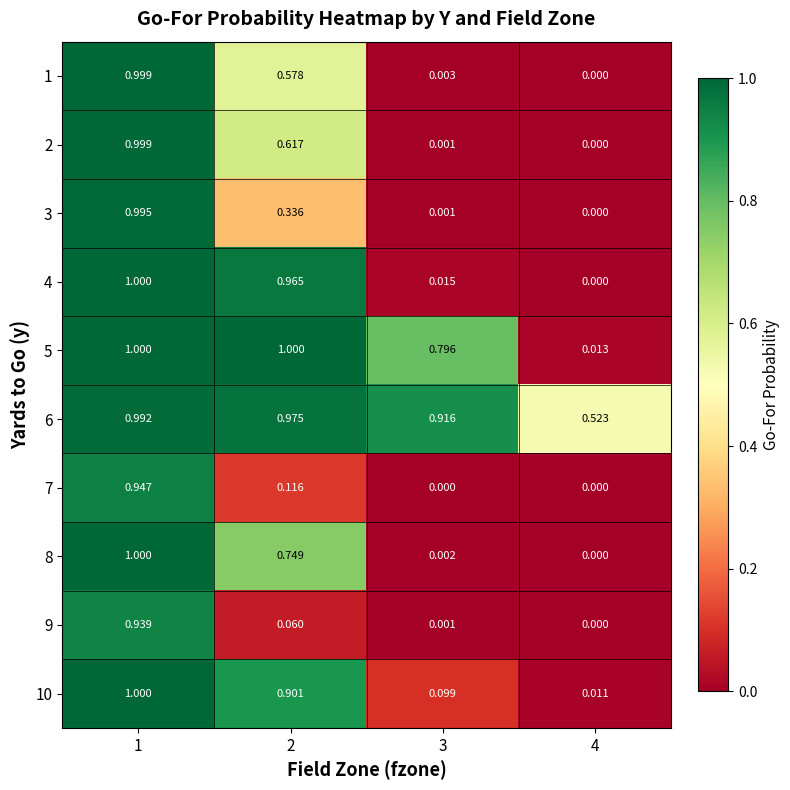

At 2, list the series in order from largest to smallest.

5, 6, 4, 10, 8, 2, 1, 3, 7, 9